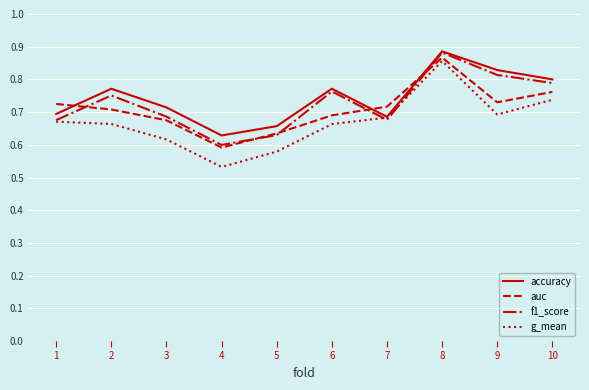

Which series has the largest total across all categories?

accuracy